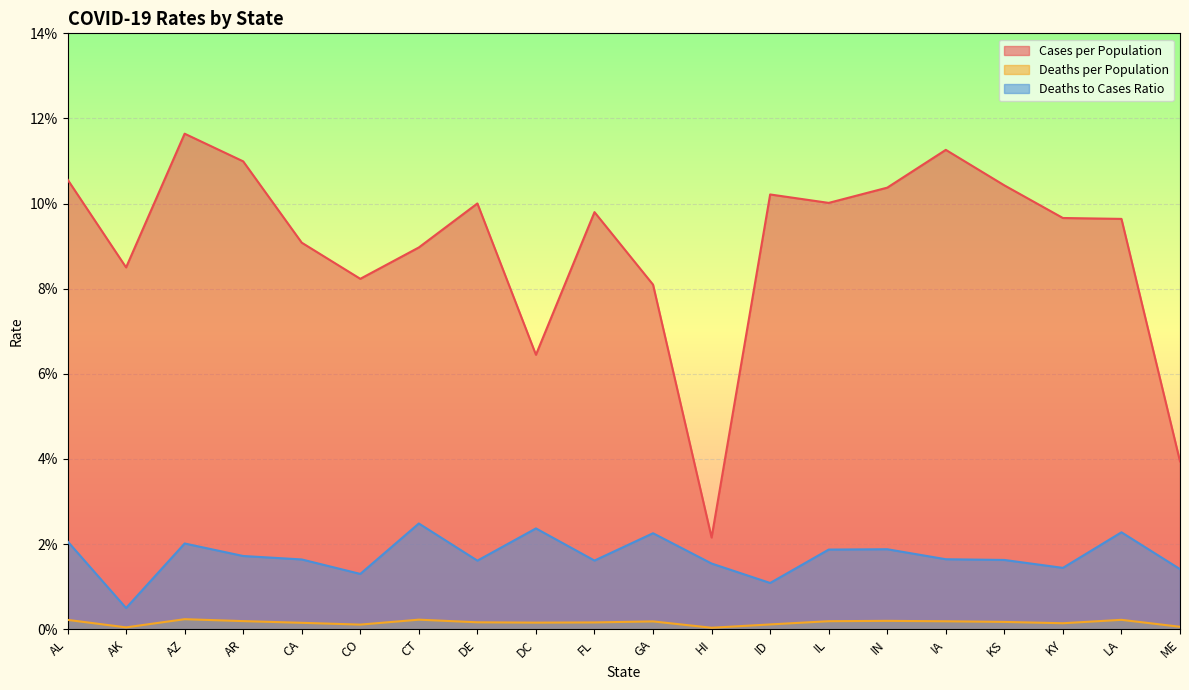

What are all the series names shown in the legend?

Cases per Population, Deaths per Population, Deaths to Cases Ratio